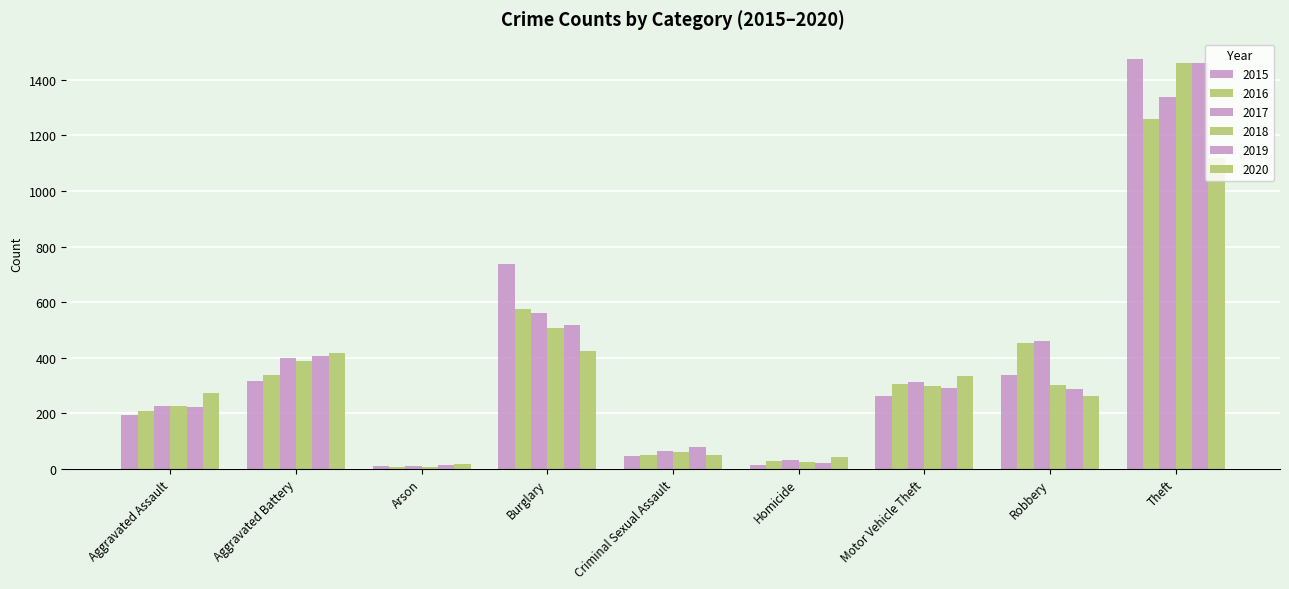

What is the sum of all 2019 values?

3294